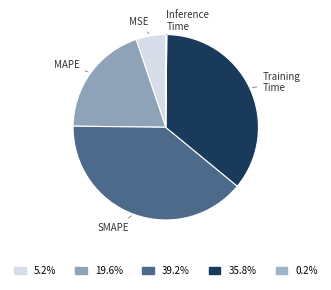

Which slice is the largest?

SMAPE